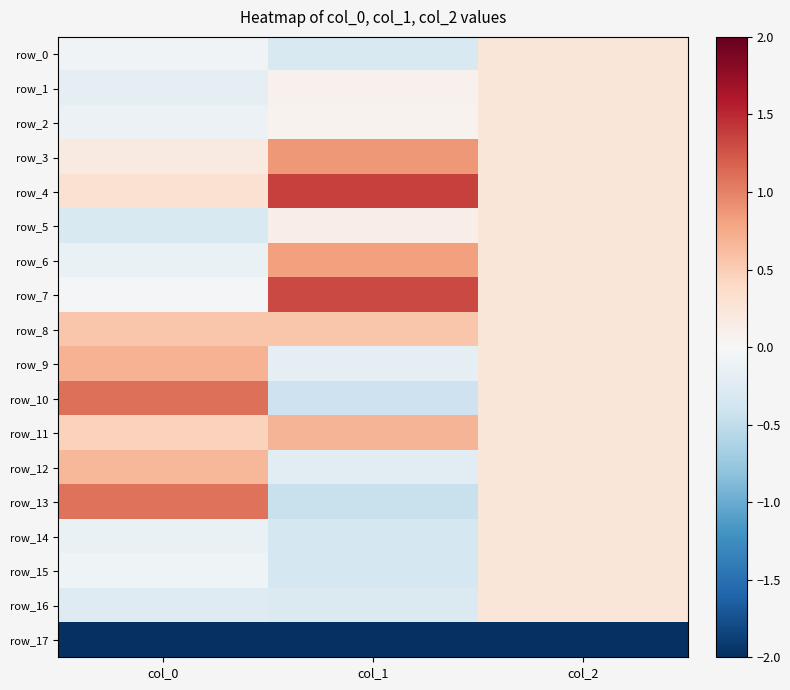

Which series changed the most between col_0 and col_1?

row_13